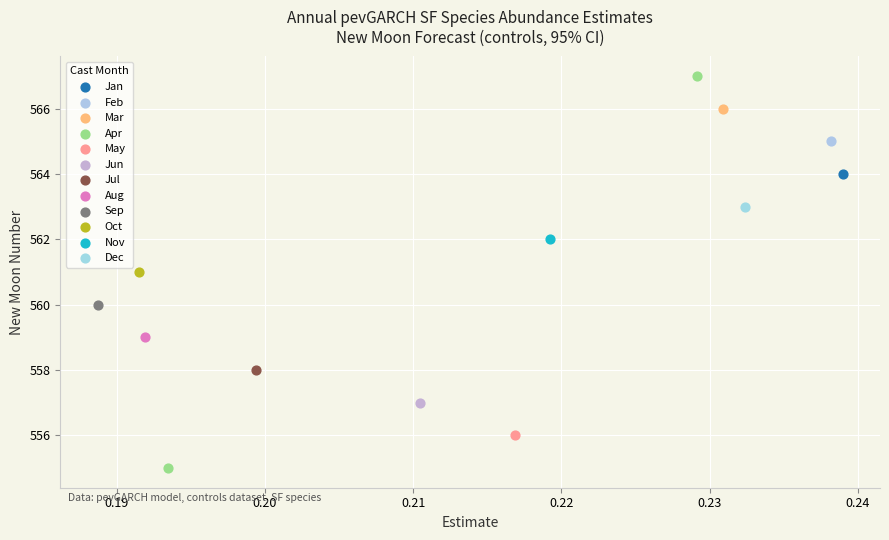

What are all the series names shown in the legend?

Jan, Feb, Mar, Apr, May, Jun, Jul, Aug, Sep, Oct, Nov, Dec